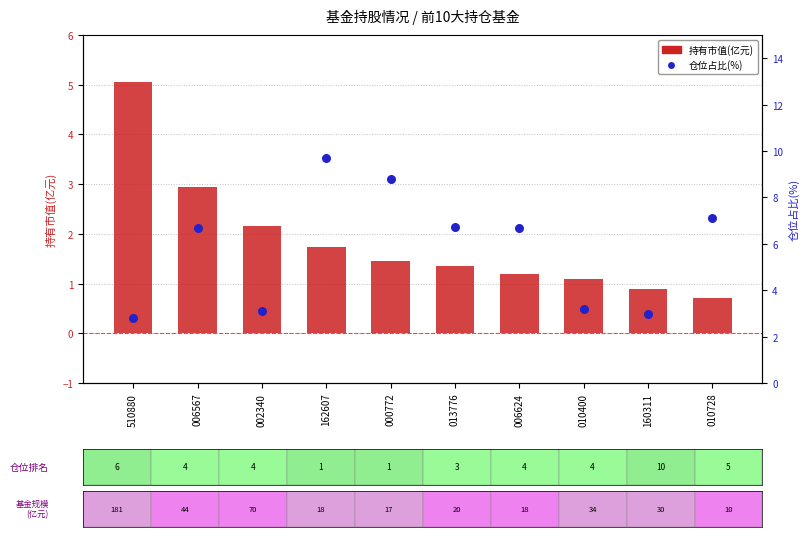

What is the total value across all series at 006624?

7.9